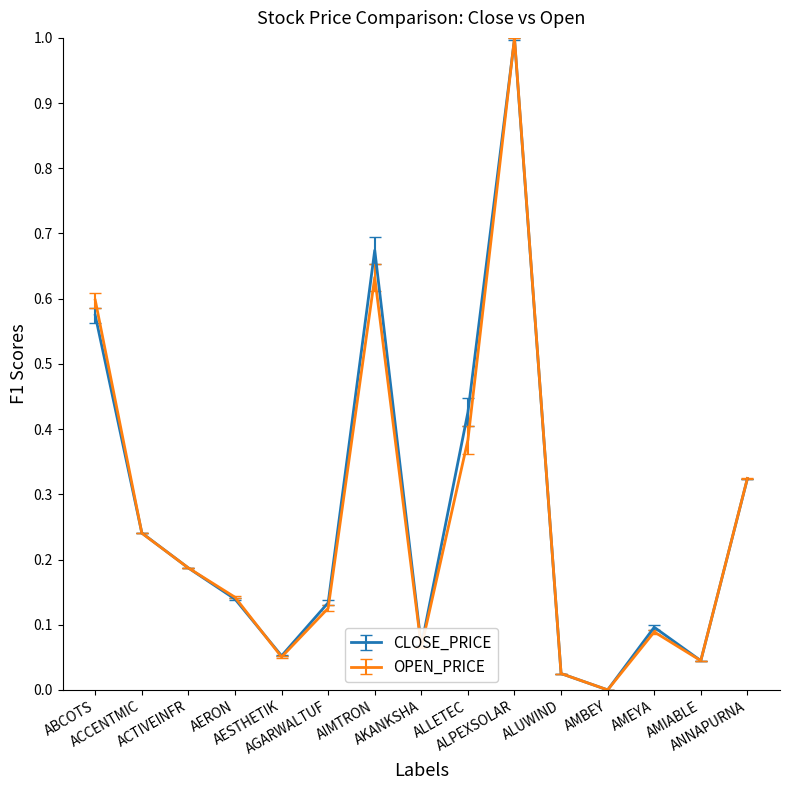

True or false: CLOSE_PRICE has more than 2 interior local peaks.

True